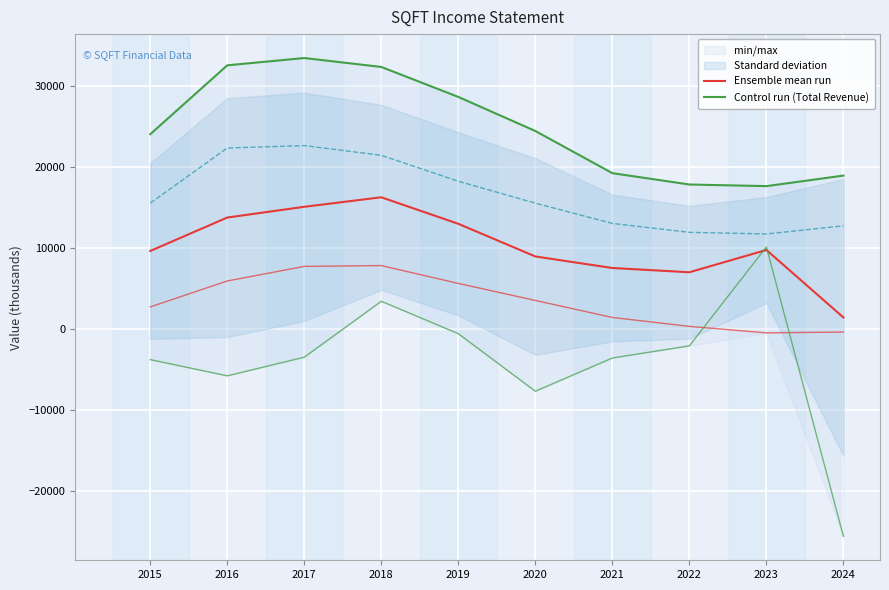

True or false: Control run (Total Revenue) and Ensemble mean run intersect in this chart.

False